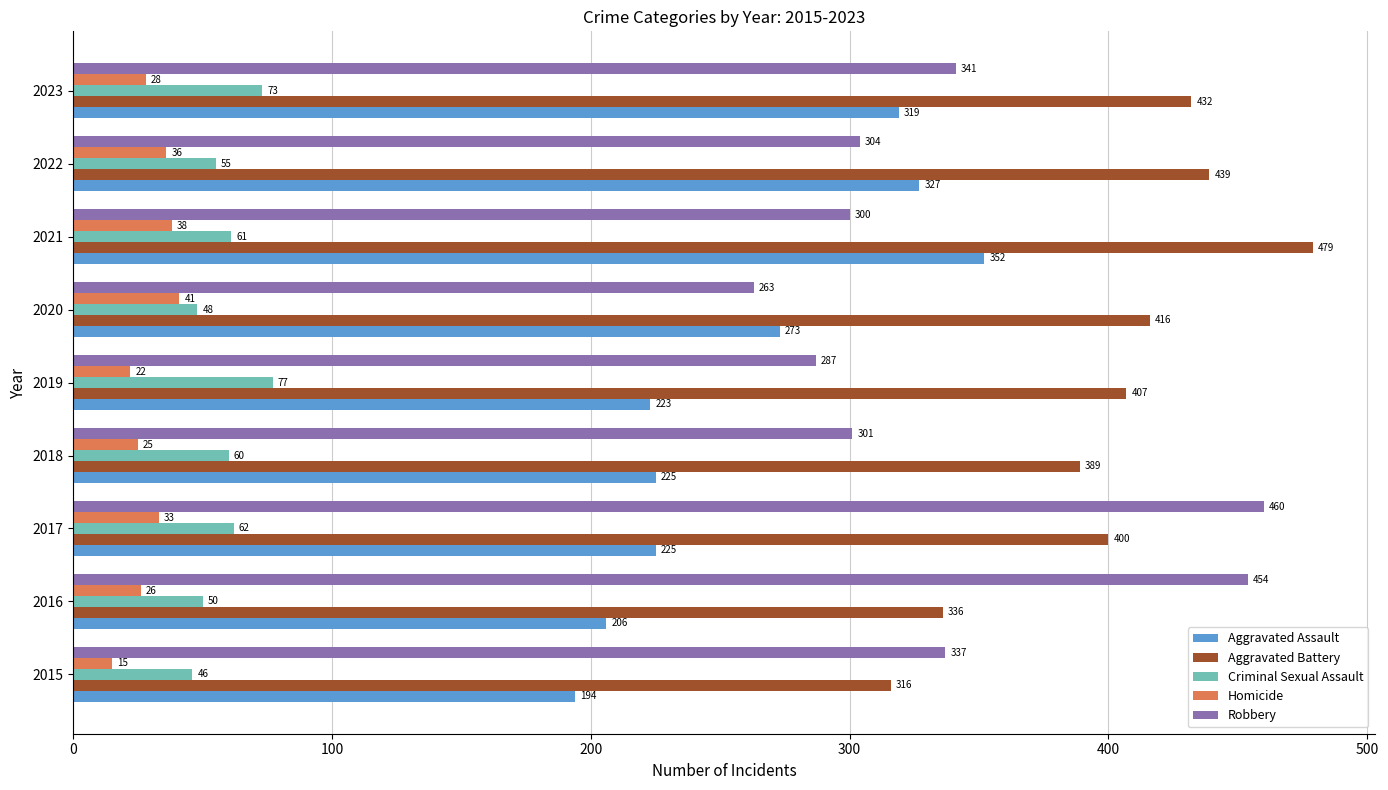

Is the value of Robbery at 2023 greater than the value of Criminal Sexual Assault at 2022?

Yes